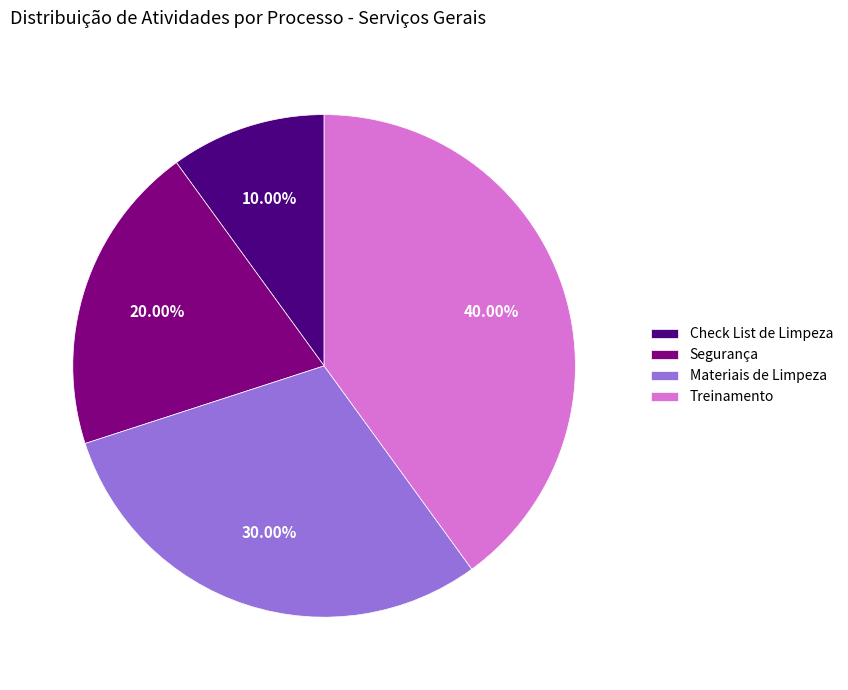

To the nearest percent, what is the difference between the Check List de Limpeza and Treinamento slice percentages?

30%